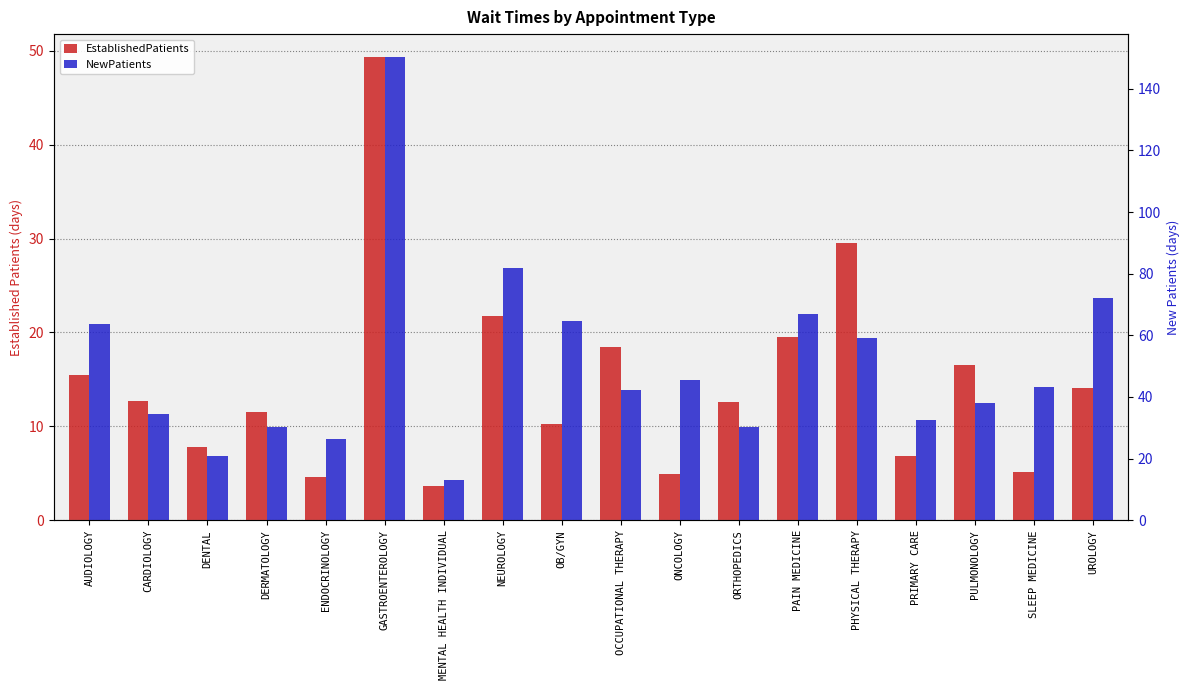

Where does the NewPatients series first go above 43?

AUDIOLOGY